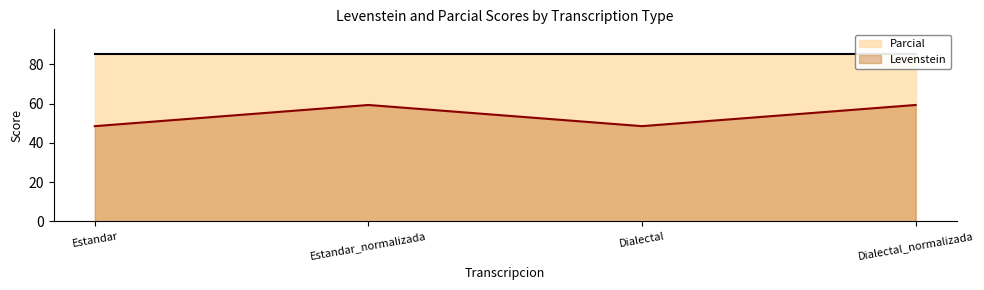

At which label is the value closest to 53?

Estandar